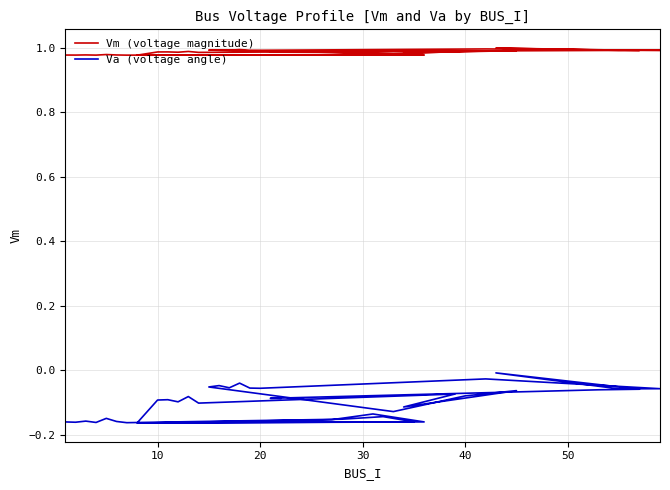

Reading left to right, extract all data points from this chart.

Vm (voltage magnitude): 1.0	1.0	1.0	1.0	1.0	1.0	1.0	1.0	1.0	1.0	1.0	1.0	1.0	1.0	1.0	1.0	1.0	1.0	1.0	1.0	1.0	1.0	1.0	1.0	1.0	1.0	1.0	1.0	1.0	1.0	1.0	1.0	1.0	1.0	1.0	1.0	1.0	1.0	1.0	1.0
Va (voltage angle): -0.2	-0.2	-0.2	-0.2	-0.1	-0.2	-0.2	-0.2	-0.1	-0.2	-0.2	-0.2	-0.1	-0.2	-0.2	-0.1	-0.1	-0.1	-0.1	-0.1	-0.1	-0.1	-0.1	-0.1	-0.1	-0.1	-0.0	-0.1	-0.0	-0.1	-0.1	-0.0	-0.1	-0.1	-0.1	-0.0	-0.1	-0.1	-0.1	-0.1